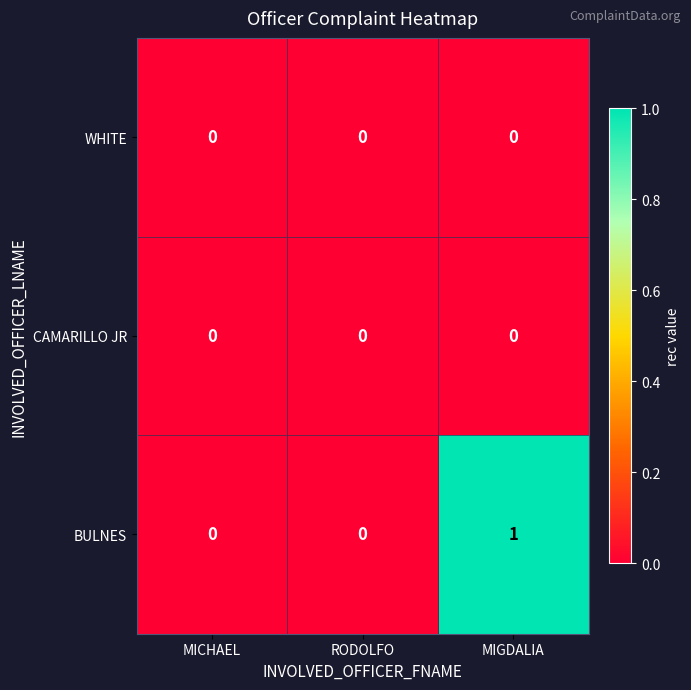

The WHITE series shows 0 at MICHAEL. True or false?

True